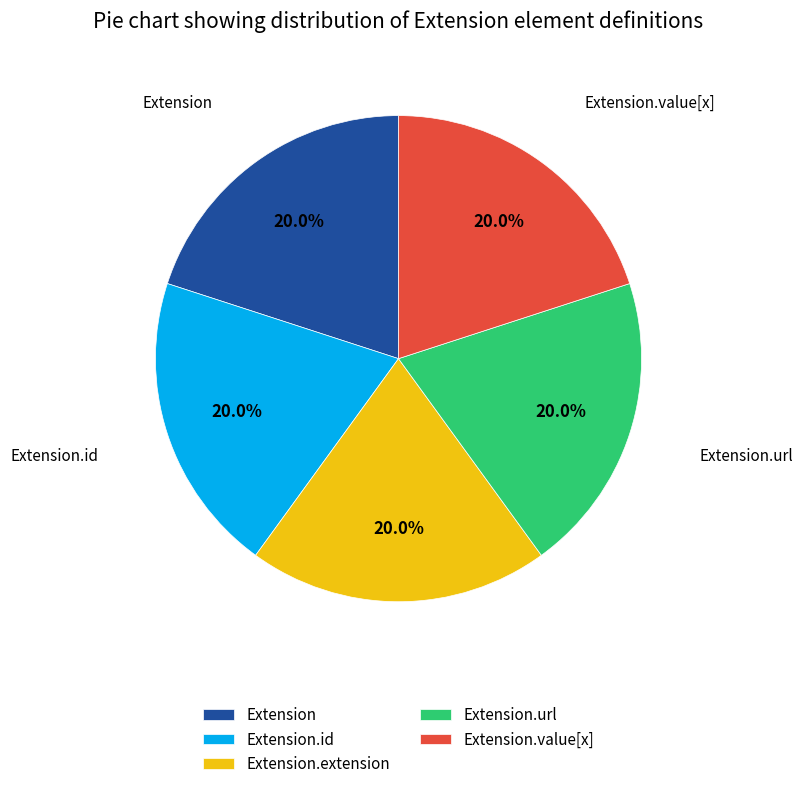

What is the ratio of the value at Extension.extension to the value at Extension.url?

1.0